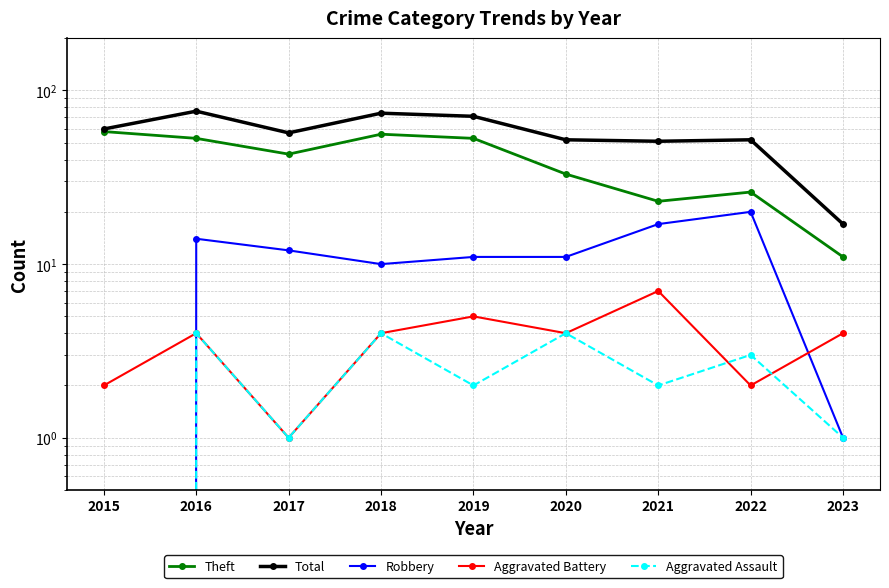

Reading left to right, what are all the values shown in this chart?

Theft: 58	53	43	56	53	33	23	26	11
Total: 60	76	57	74	71	52	51	52	17
Robbery: 0	14	12	10	11	11	17	20	1
Aggravated Battery: 2	4	1	4	5	4	7	2	4
Aggravated Assault: 0	4	1	4	2	4	2	3	1